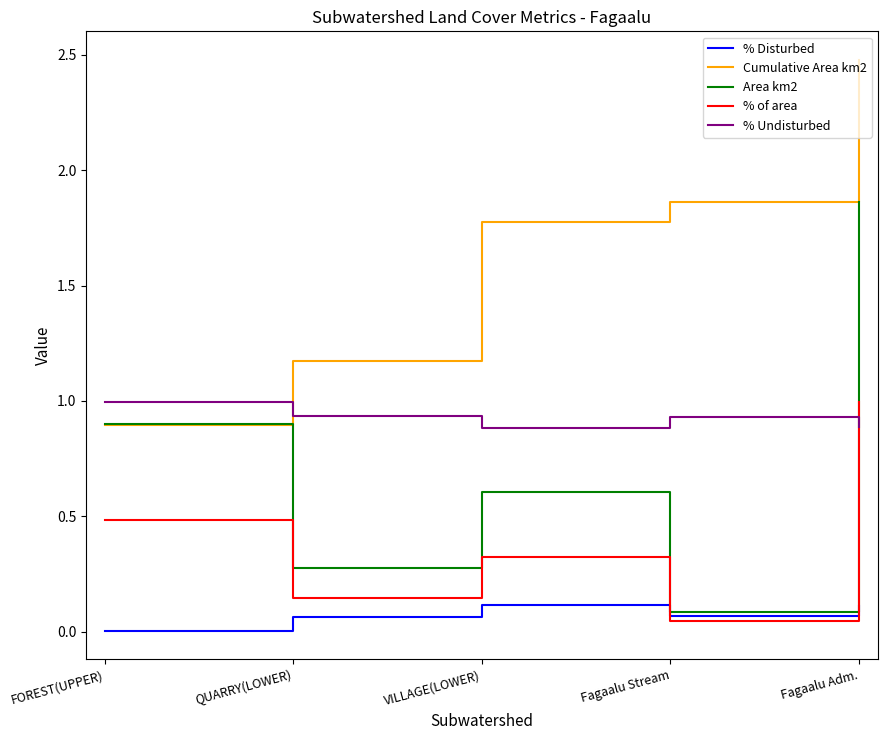

Rank the series at VILLAGE(LOWER) from highest to lowest value.

Cumulative Area km2, % Undisturbed, Area km2, % of area, % Disturbed